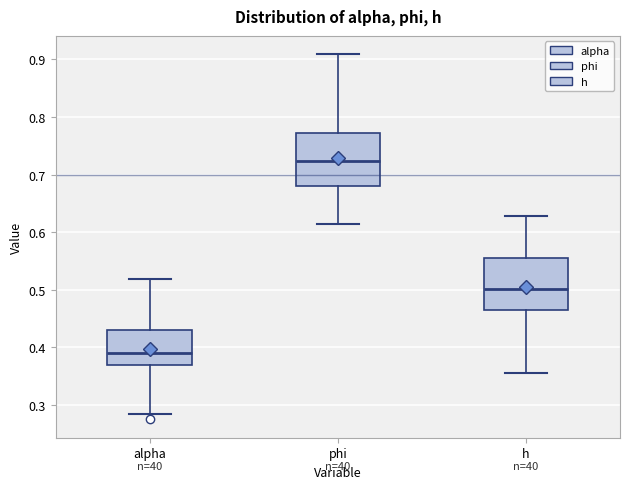

Reading left to right, transcribe this box plot: for each box, give where its median line is, the range the box spans, and where its two whiskers end, as read against the y-axis. The values are not printed on the chart, so give them approximately, as read against the axis.

alpha: median 0.39, box 0.37 to 0.43, whiskers 0.29 to 0.52
phi: median 0.72, box 0.68 to 0.77, whiskers 0.61 to 0.91
h: median 0.50, box 0.47 to 0.56, whiskers 0.36 to 0.63